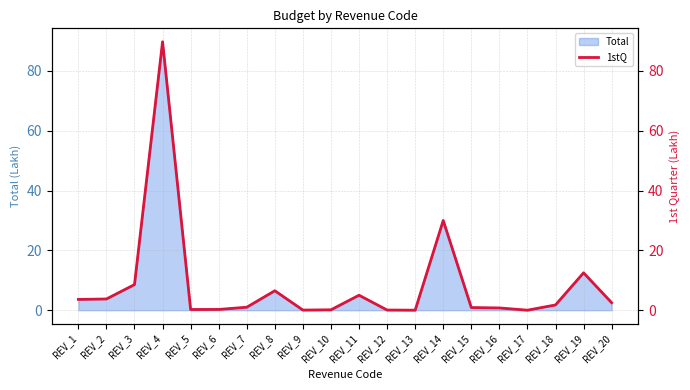

True or false: the data has more than 0 interior local peaks.

True